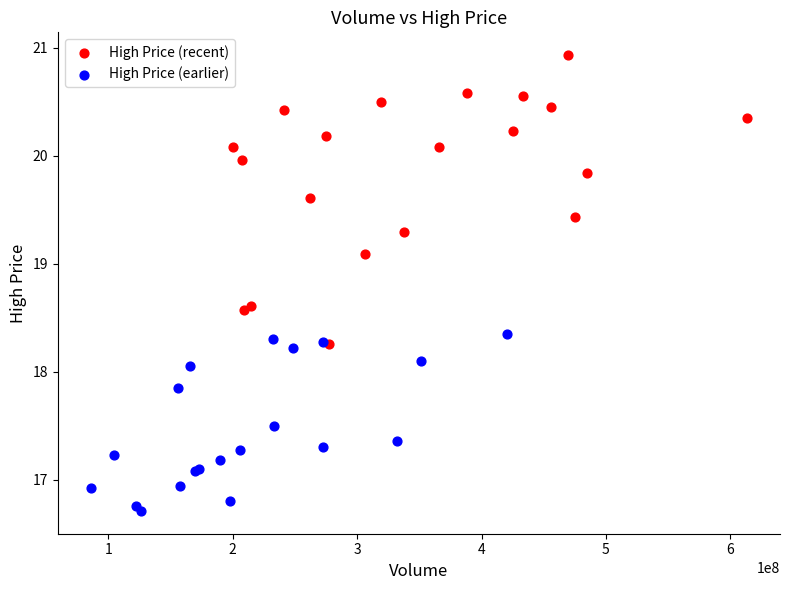

What are all the series names shown in the legend?

High Price (recent), High Price (earlier)